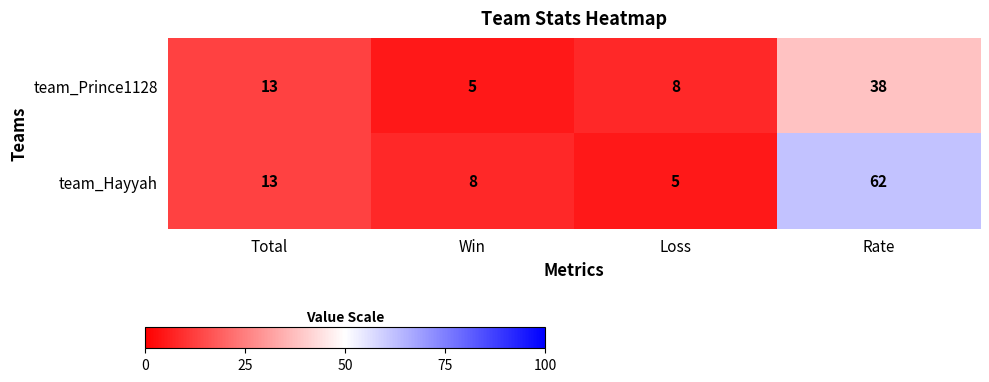

How many categories are shown in the chart?

4